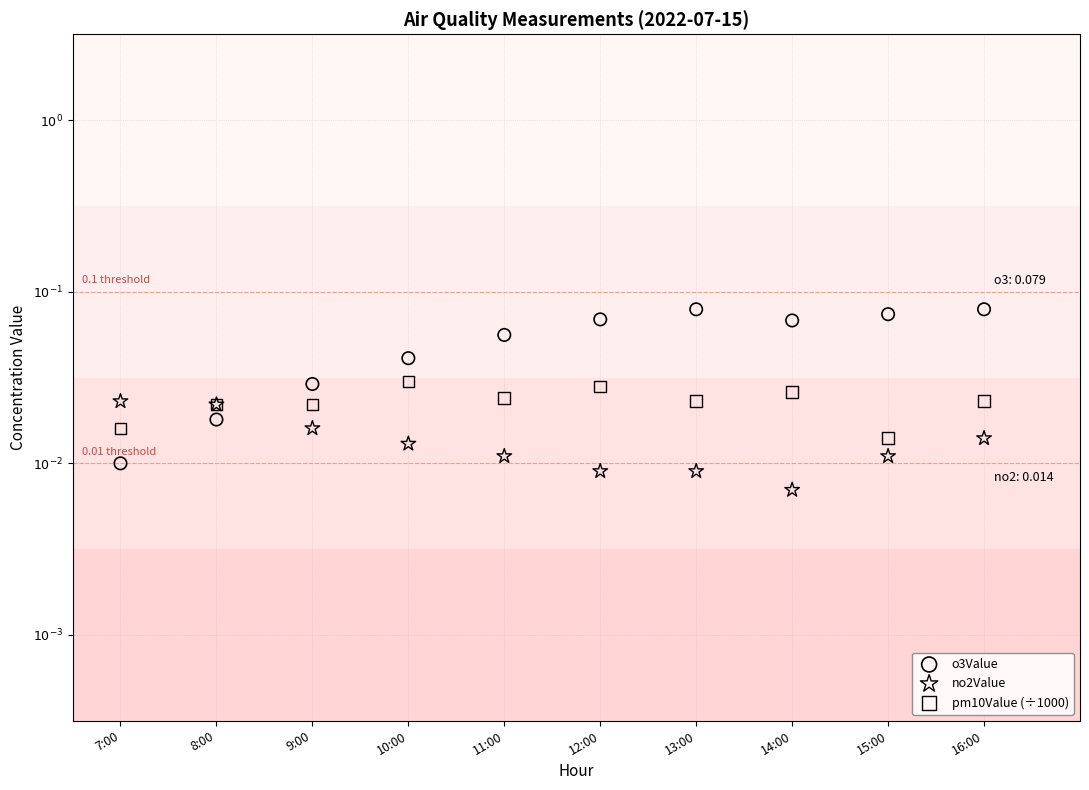

What are all the series names shown in the legend?

o3Value, no2Value, pm10Value (÷1000)